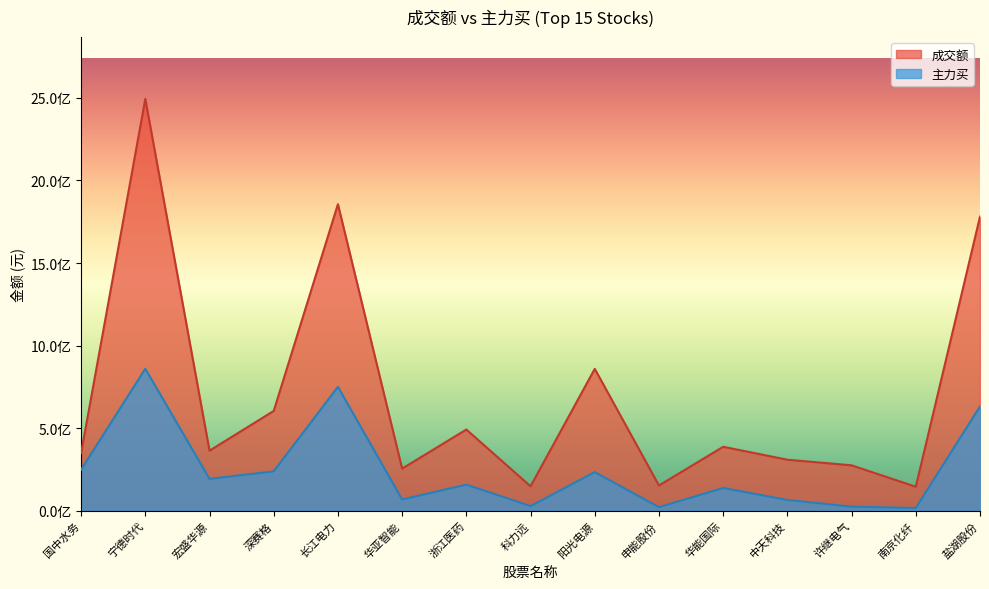

At which label does 主力买 reach its peak?

宁德时代